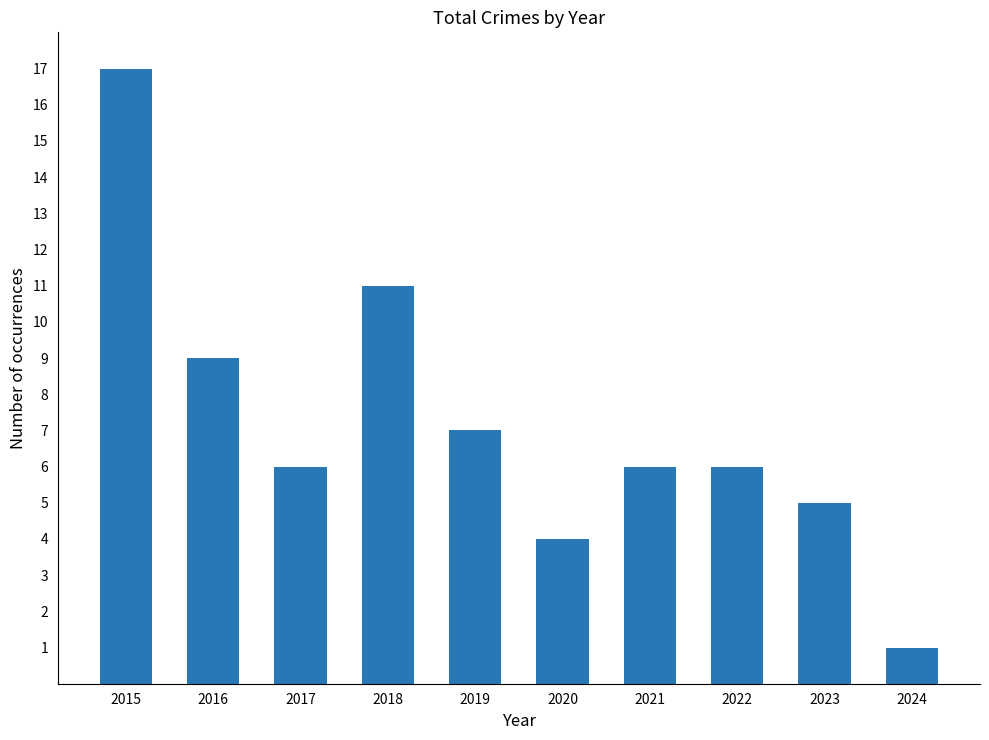

Reading left to right, what are all the values shown in this chart?

17	9	6	11	7	4	6	6	5	1